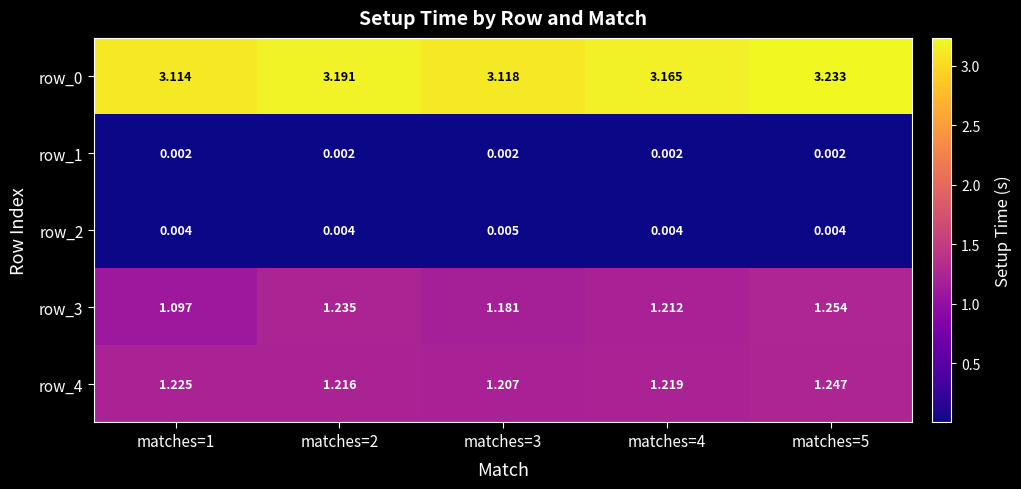

Count the row_2 values in the range 0 to 1.

5